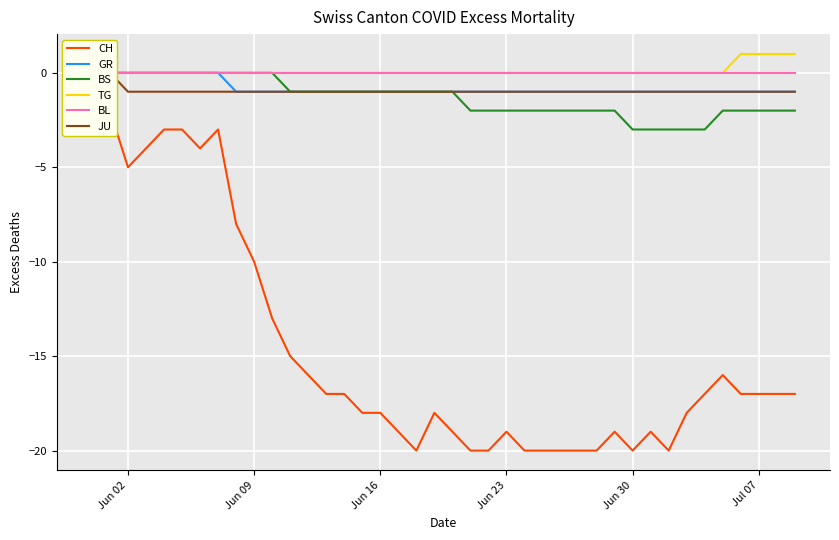

What is the lowest value of the JU series?

-1